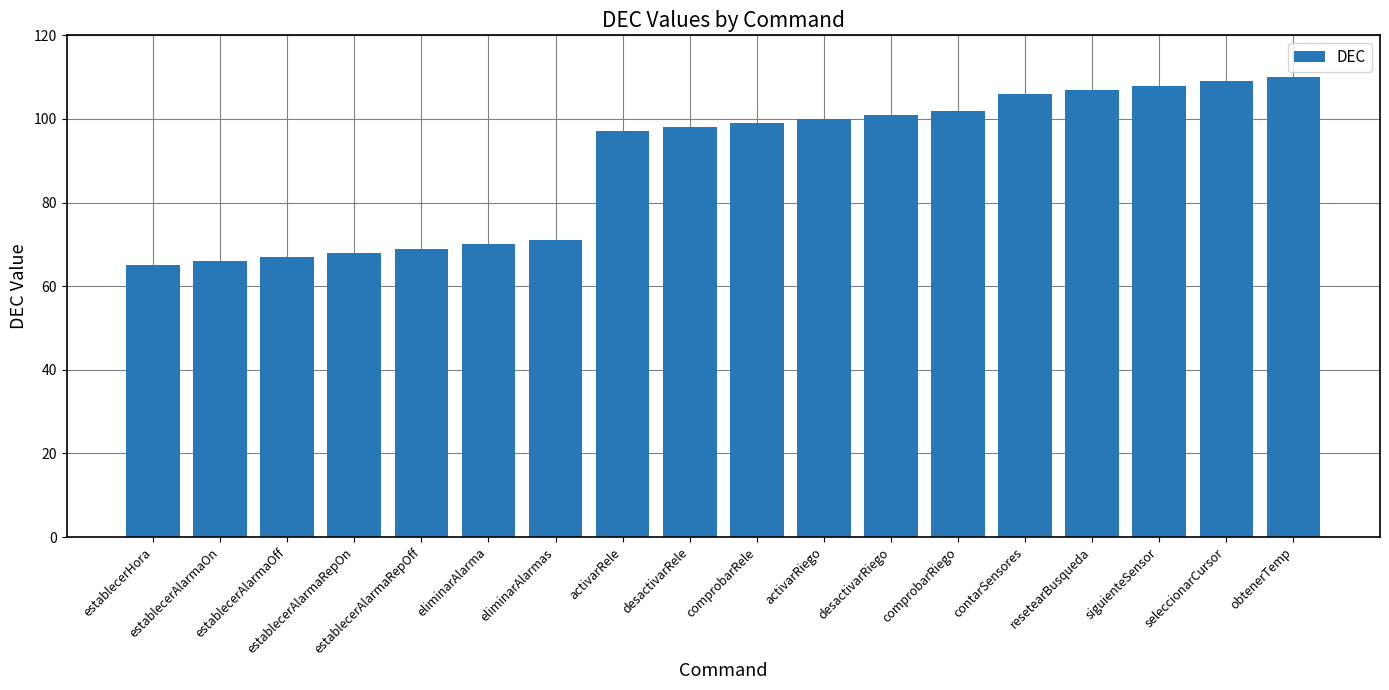

What is the ratio of the value at siguienteSensor to the value at obtenerTemp?

1.0